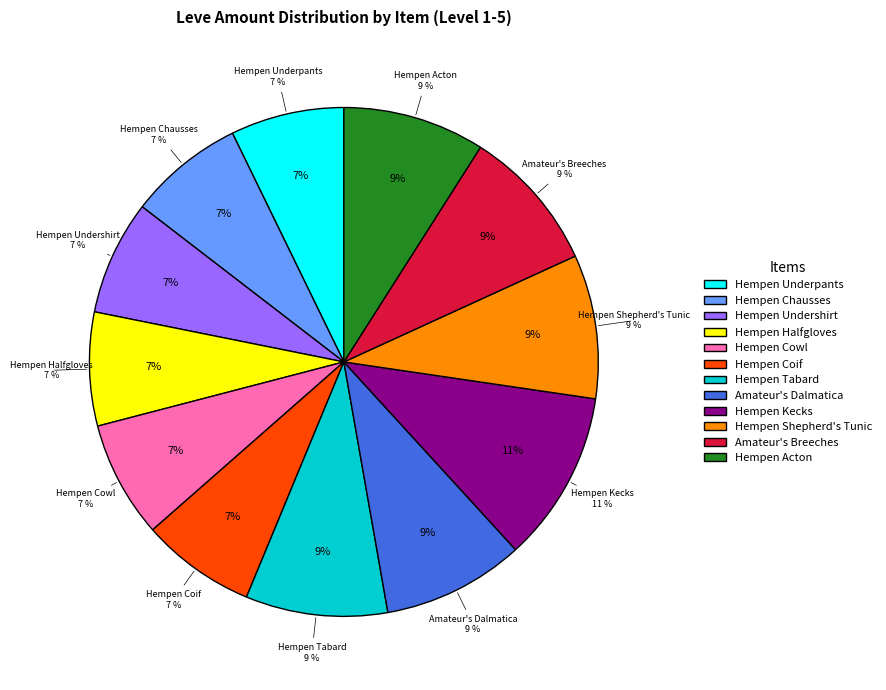

To the nearest percent, what is the difference between the largest and smallest slice percentages?

4%